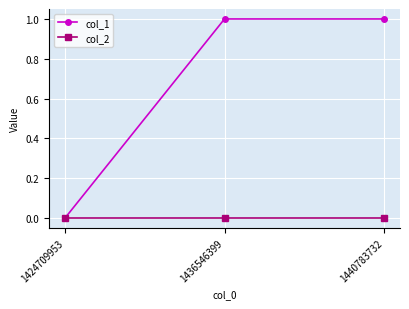

Rank the series by their average value, from lowest to highest.

col_2, col_1